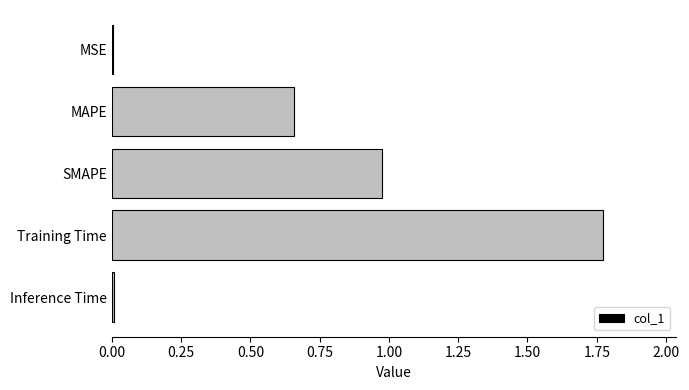

True or false: the data shows 1.3 at SMAPE.

False